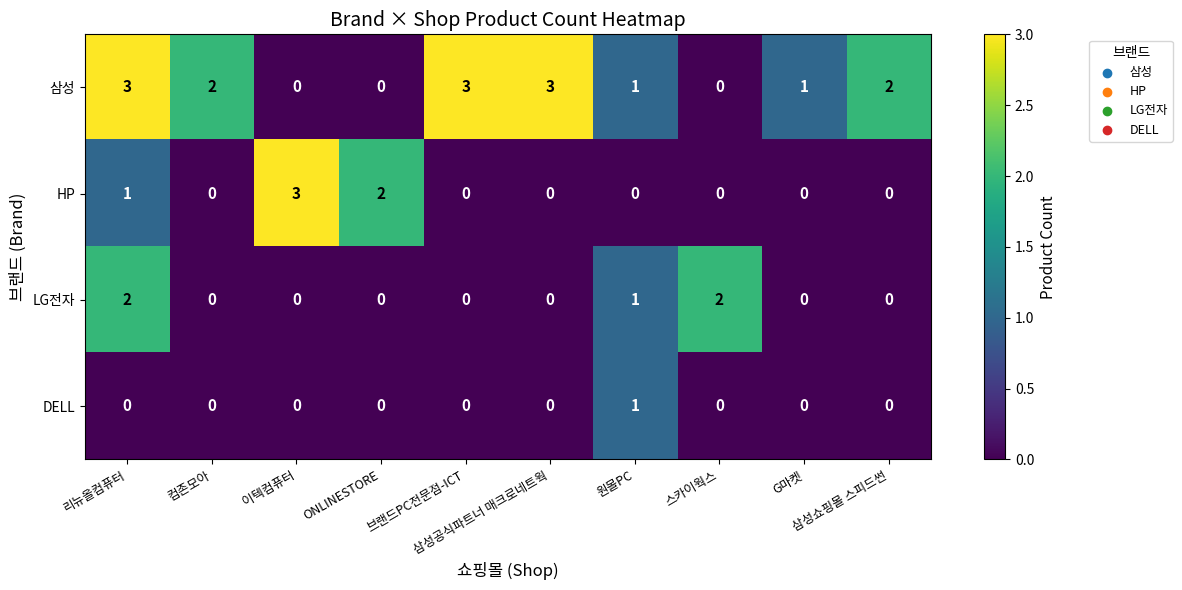

Which series has the largest total across all categories?

삼성